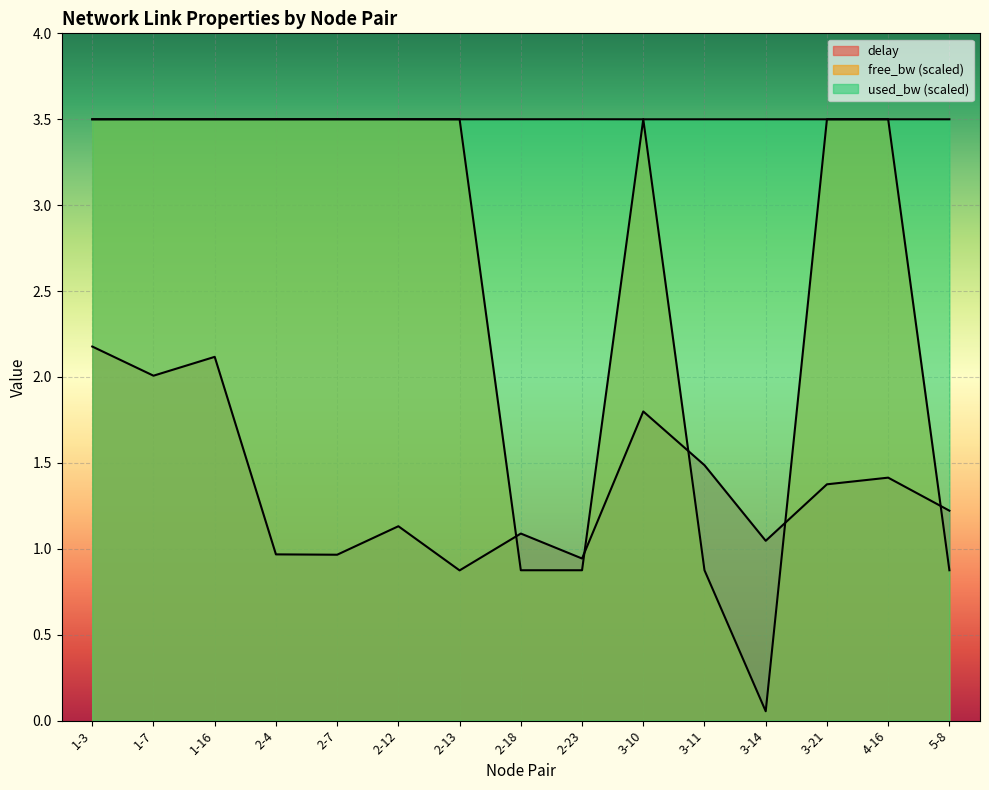

What position from the left is 3-21?

13